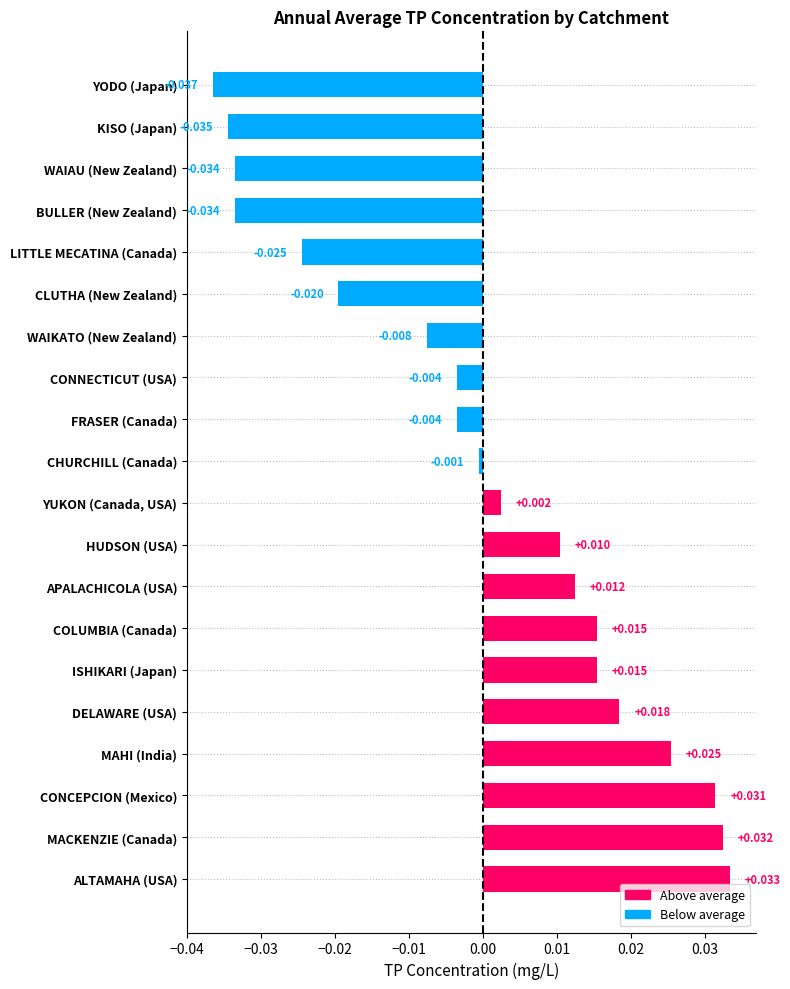

Which label corresponds to the smallest value in the chart?

YODO (Japan)